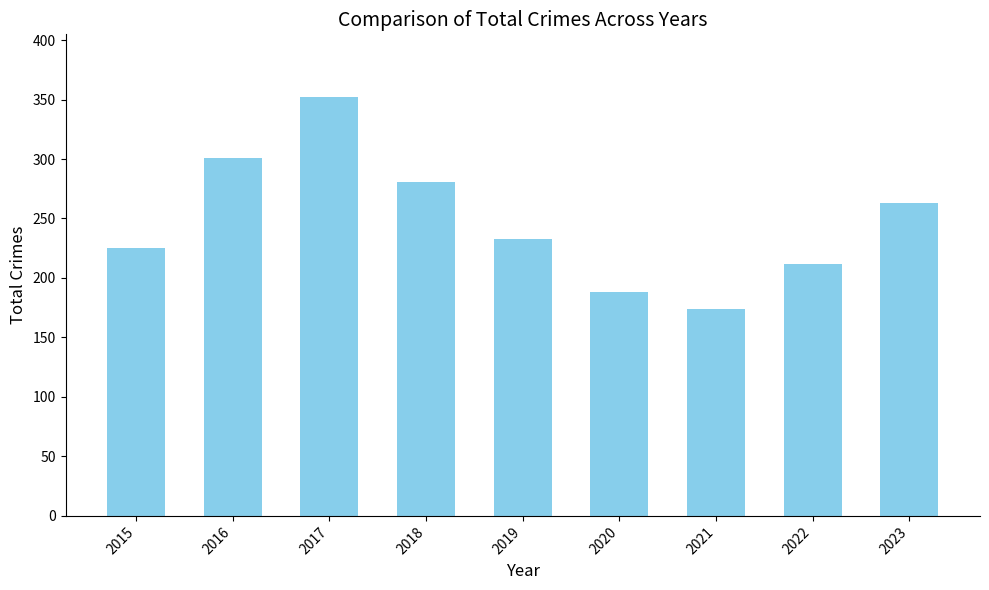

What is the value of the 9th bar from the left?

263